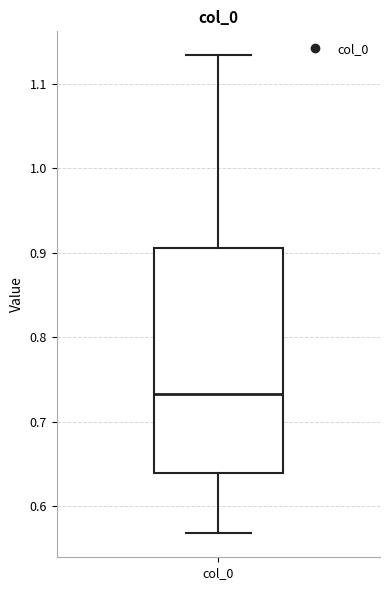

Where is the upper edge of the box for col_0 on the y-axis? The values are not printed on the chart, so give them approximately, as read against the axis.

0.91